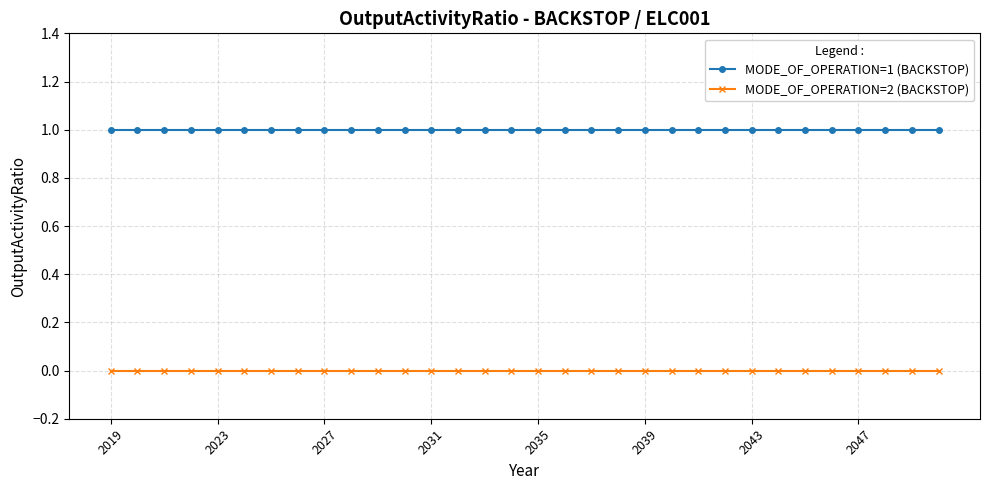

List the series in order of their overall mean, highest first.

MODE_OF_OPERATION=1 (BACKSTOP), MODE_OF_OPERATION=2 (BACKSTOP)